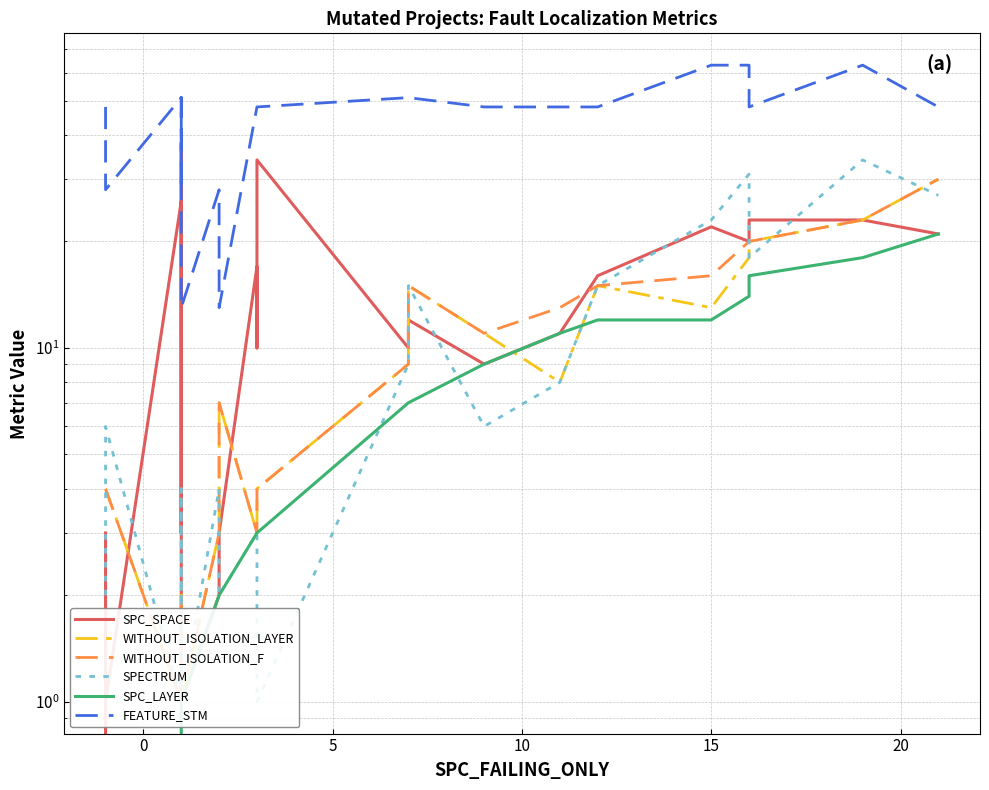

What is the minimum value for WITHOUT_ISOLATION_LAYER?

1